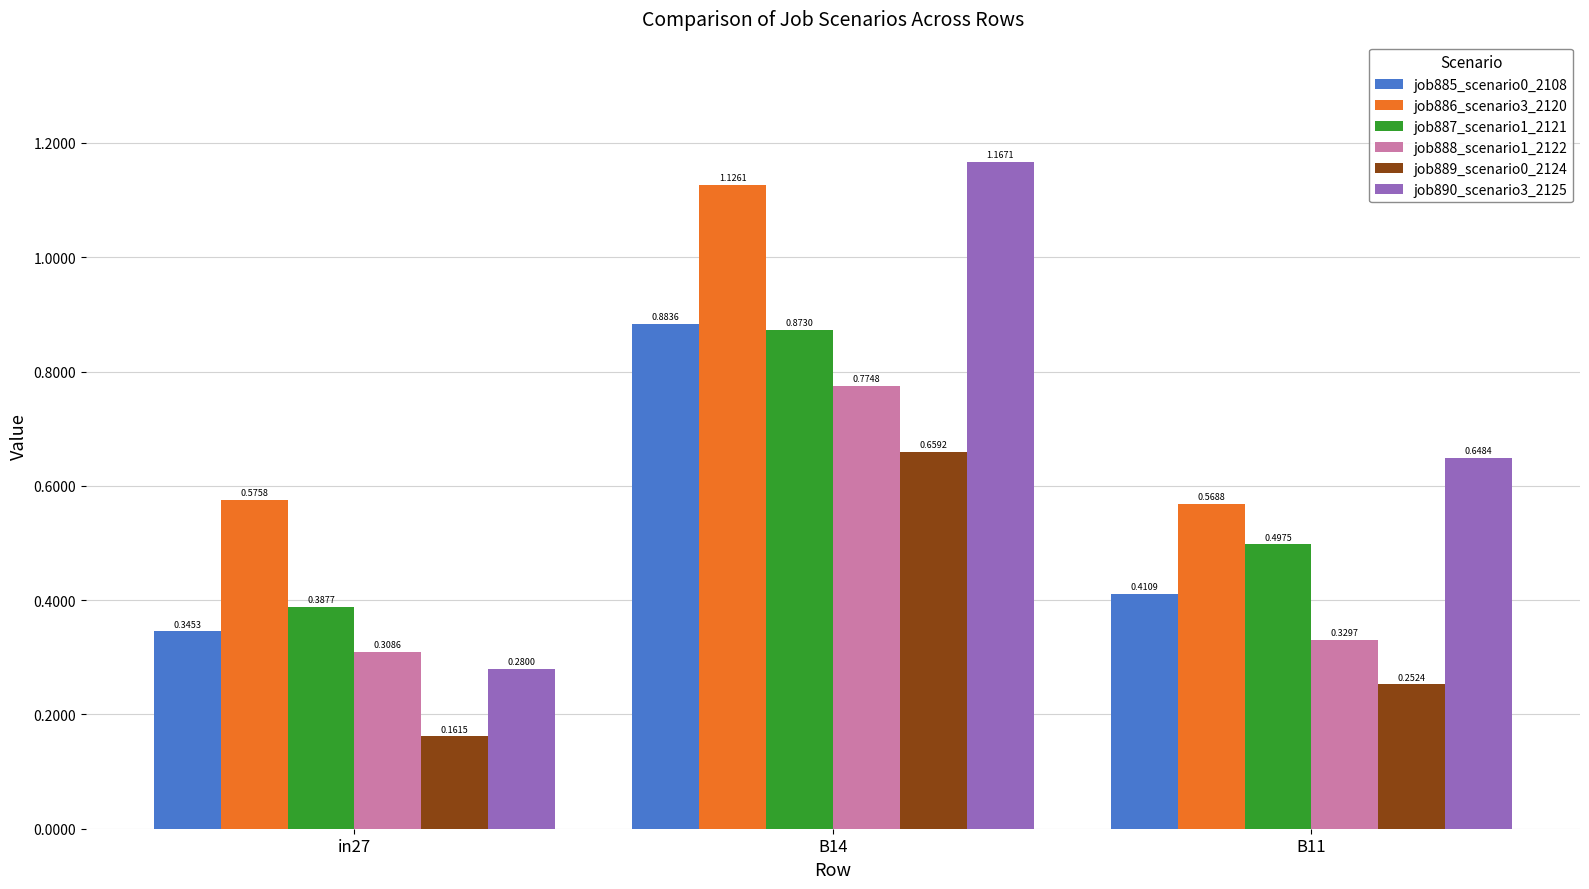

Count the job888_scenario1_2122 values in the range 0 to 1.

3